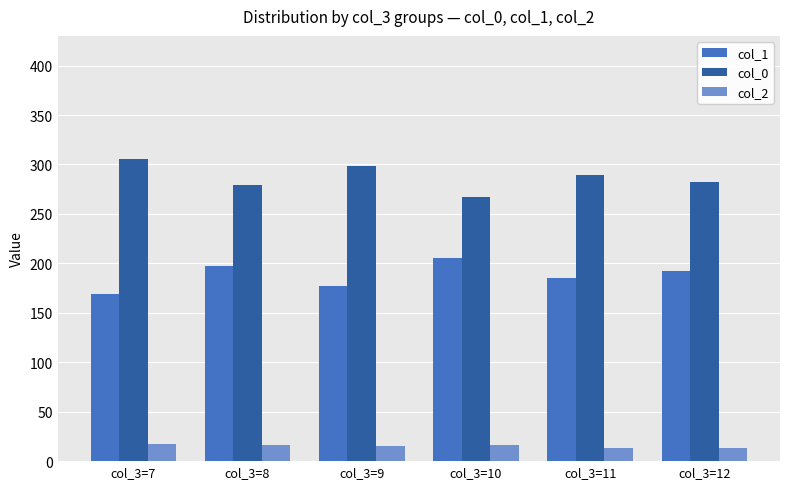

What is the average value of the col_2 series?

15